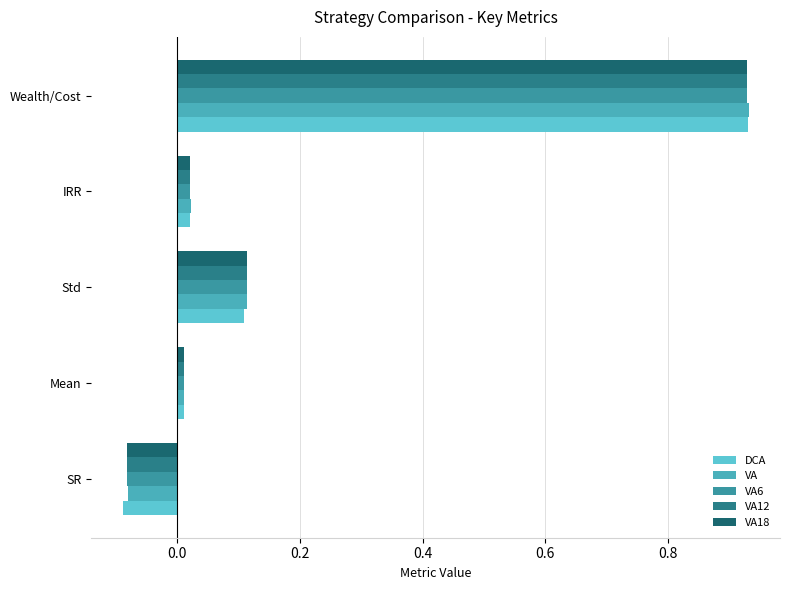

What is the maximum value shown in the chart?

0.9